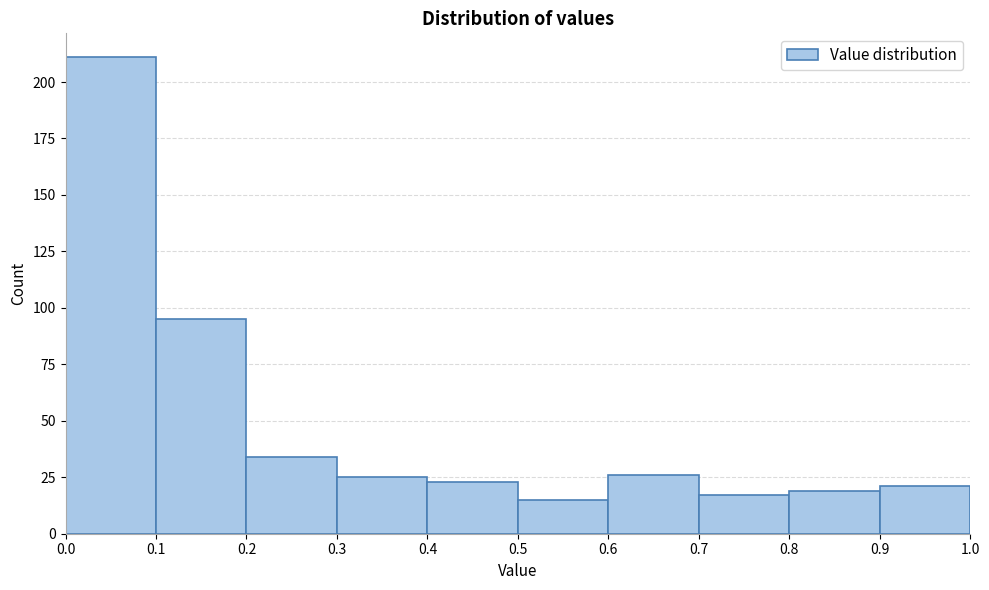

How tall is the bar that spans 0.3 to 0.4 on the x-axis? The values are not printed on the chart, so give them approximately, as read against the axis.

25